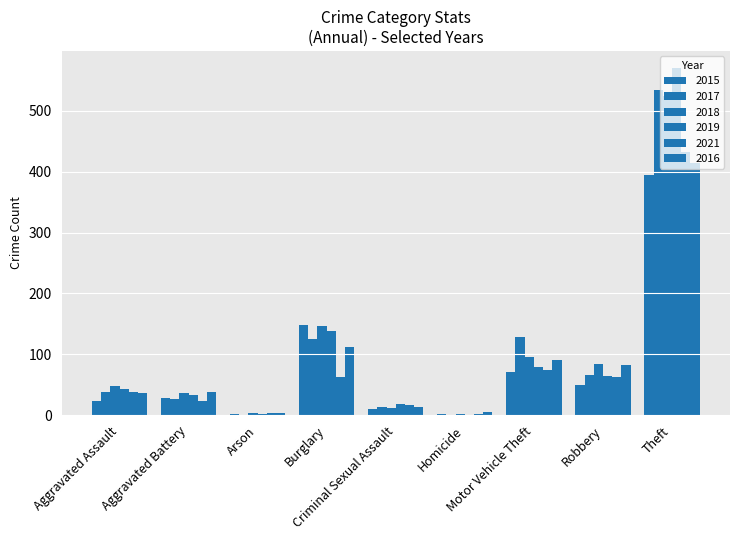

Reading left to right, extract all data points from this chart.

2015: Aggravated Assault=23	Aggravated Battery=28	Arson=2	Burglary=148	Criminal Sexual Assault=10	Homicide=2	Motor Vehicle Theft=71	Robbery=50	Theft=394
2017: Aggravated Assault=38	Aggravated Battery=27	Arson=1	Burglary=125	Criminal Sexual Assault=14	Homicide=1	Motor Vehicle Theft=129	Robbery=66	Theft=534
2018: Aggravated Assault=48	Aggravated Battery=37	Arson=4	Burglary=146	Criminal Sexual Assault=11	Homicide=2	Motor Vehicle Theft=96	Robbery=84	Theft=525
2019: Aggravated Assault=43	Aggravated Battery=33	Arson=2	Burglary=138	Criminal Sexual Assault=19	Homicide=1	Motor Vehicle Theft=79	Robbery=64	Theft=570
2021: Aggravated Assault=38	Aggravated Battery=24	Arson=4	Burglary=63	Criminal Sexual Assault=16	Homicide=2	Motor Vehicle Theft=74	Robbery=63	Theft=432
2016: Aggravated Assault=37	Aggravated Battery=38	Arson=3	Burglary=112	Criminal Sexual Assault=13	Homicide=6	Motor Vehicle Theft=90	Robbery=83	Theft=415